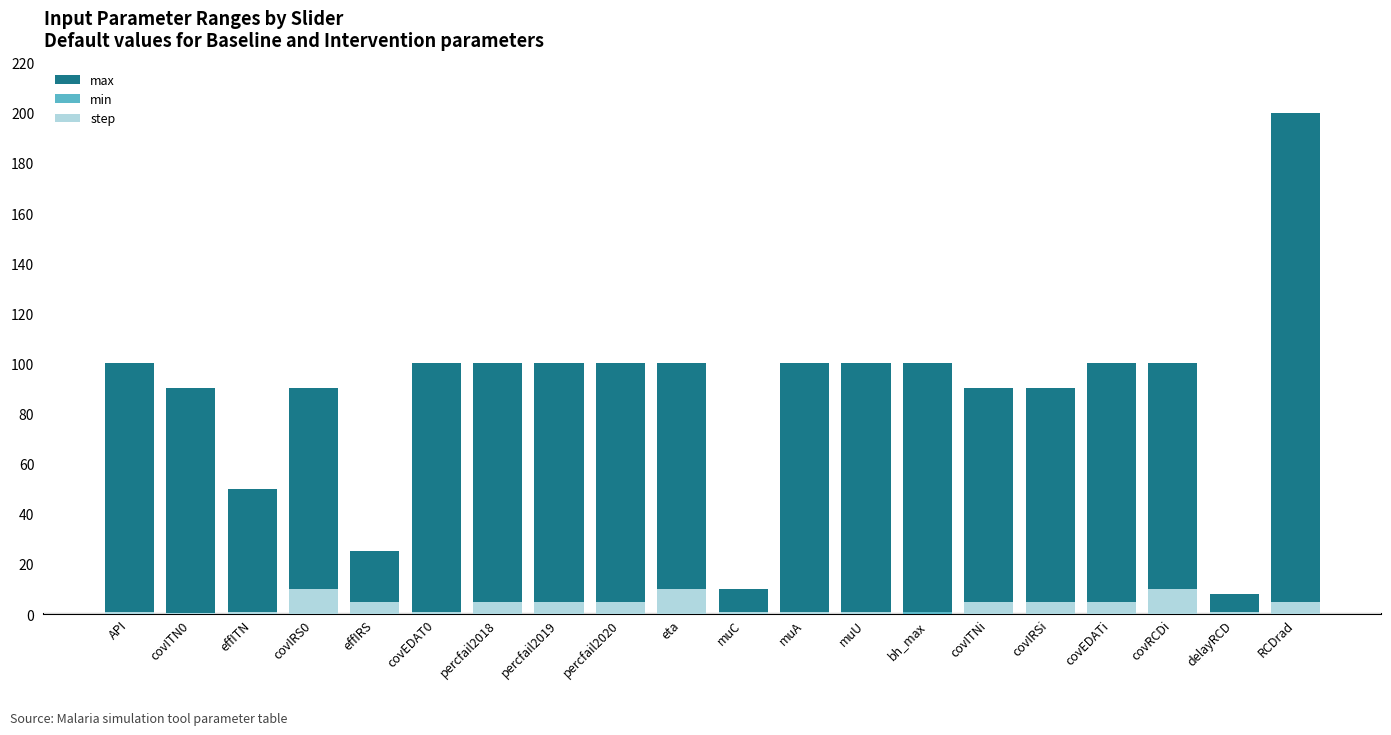

Does the chart contain any negative values?

No